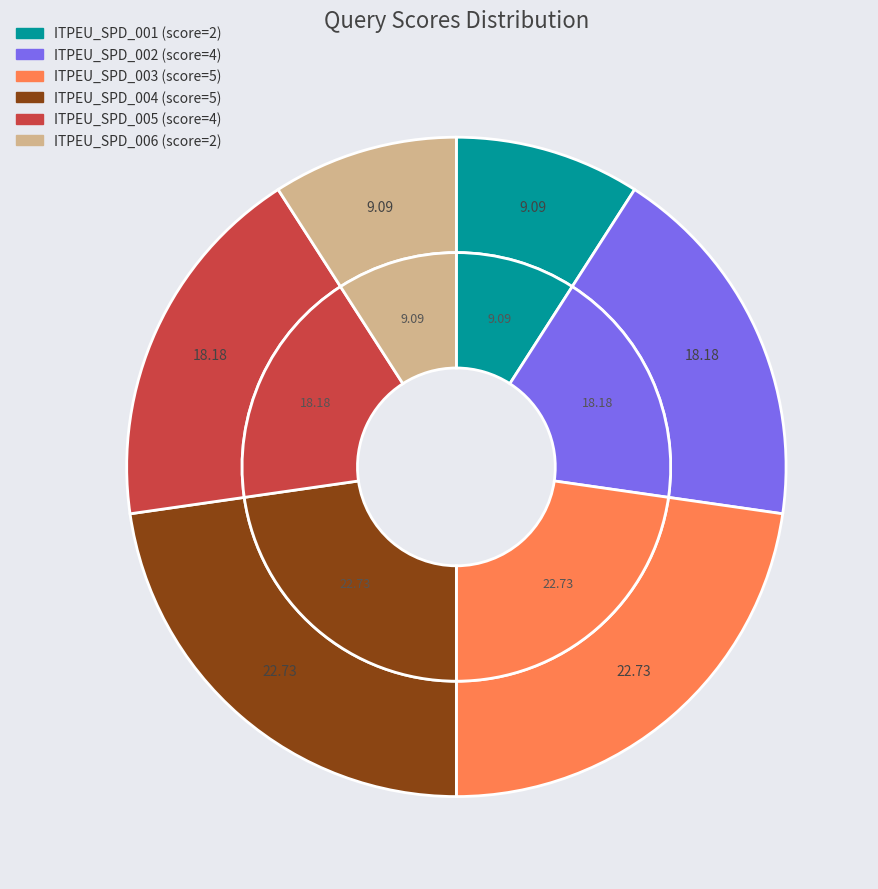

Count the number of slices in the pie.

6